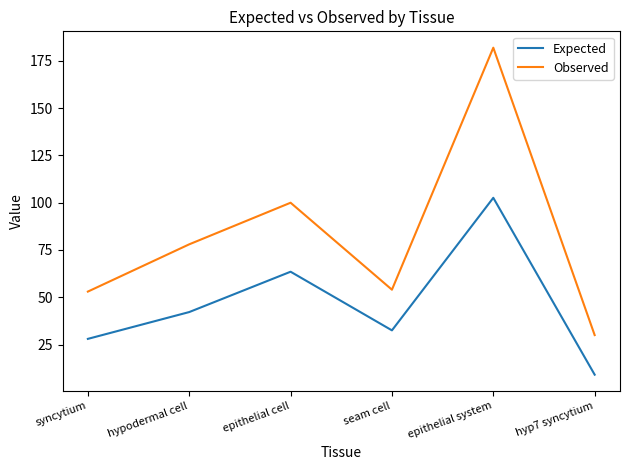

True or false: Expected has a value of 41.6 at syncytium.

False